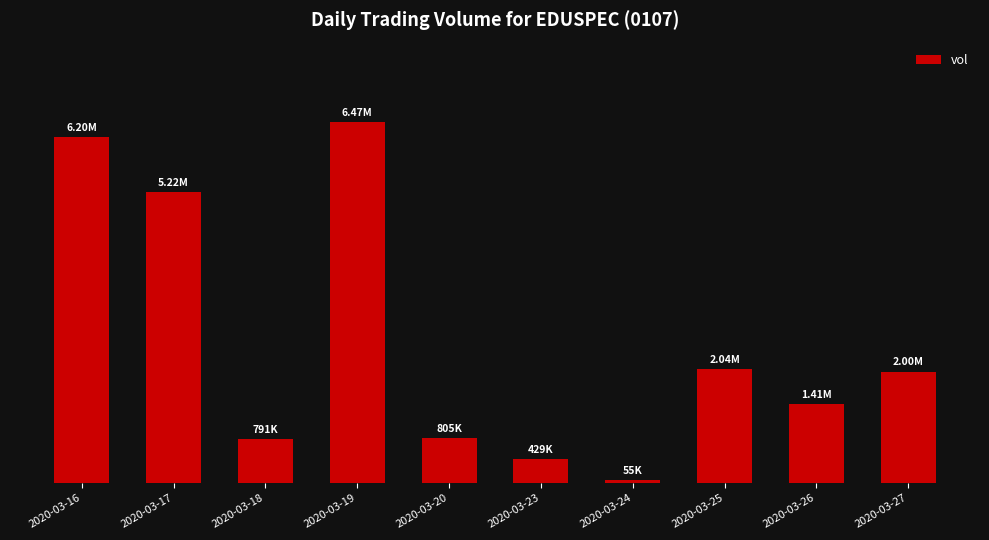

What is the difference between the values at 2020-03-17 and 2020-03-19?

1252600